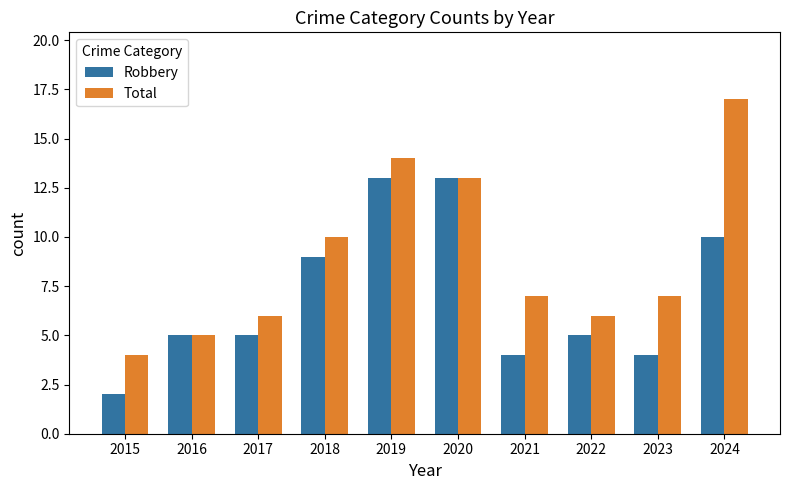

What is the sum of all Total values?

89